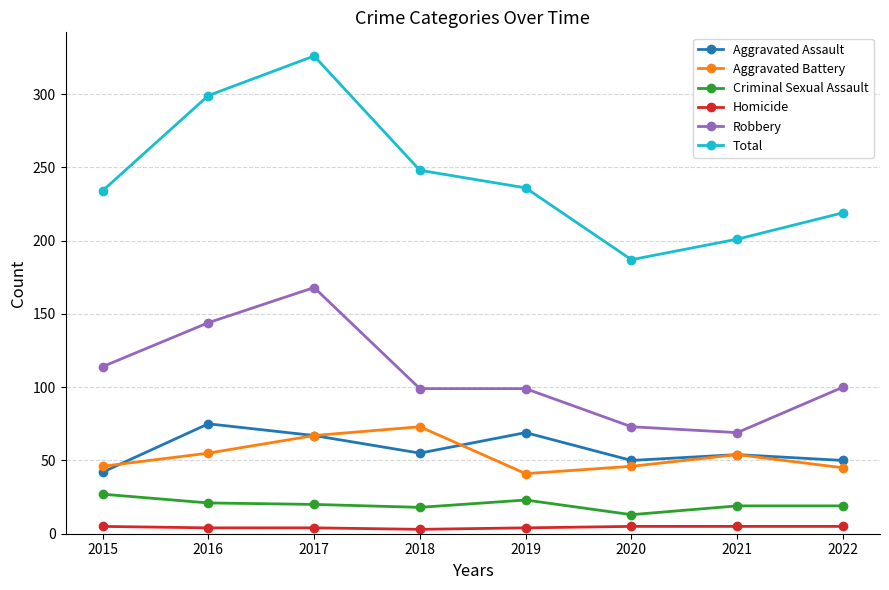

Which series changed the most between 2015 and 2022?

Total